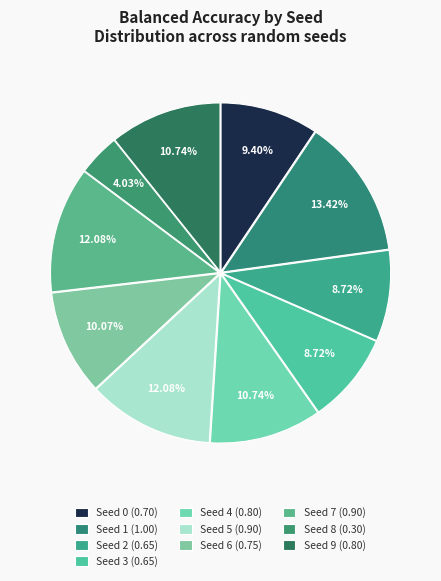

Is it true that Seed 9 is 11% of the pie?

True